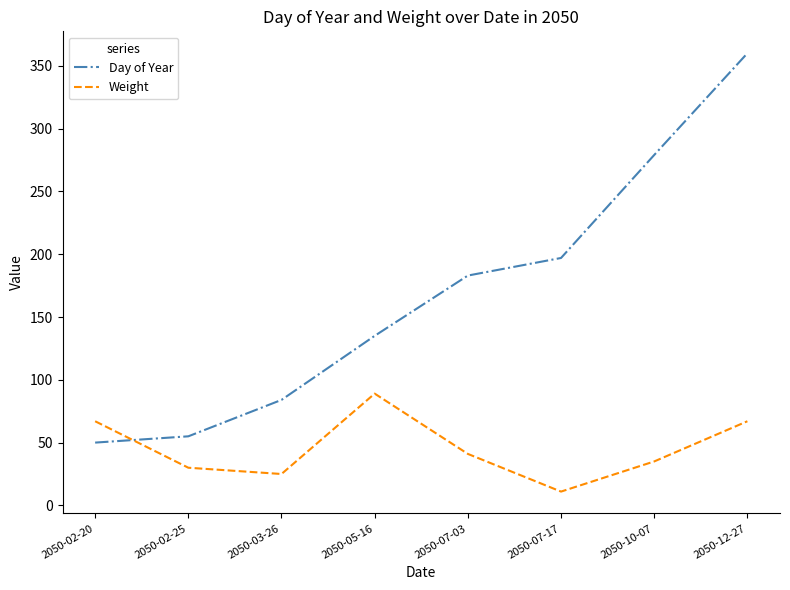

Reading left to right, extract all data points from this chart.

Day of Year: 50	55	84	135	183	197	279	360
Weight: 67	30	25	89	41	11	35	67